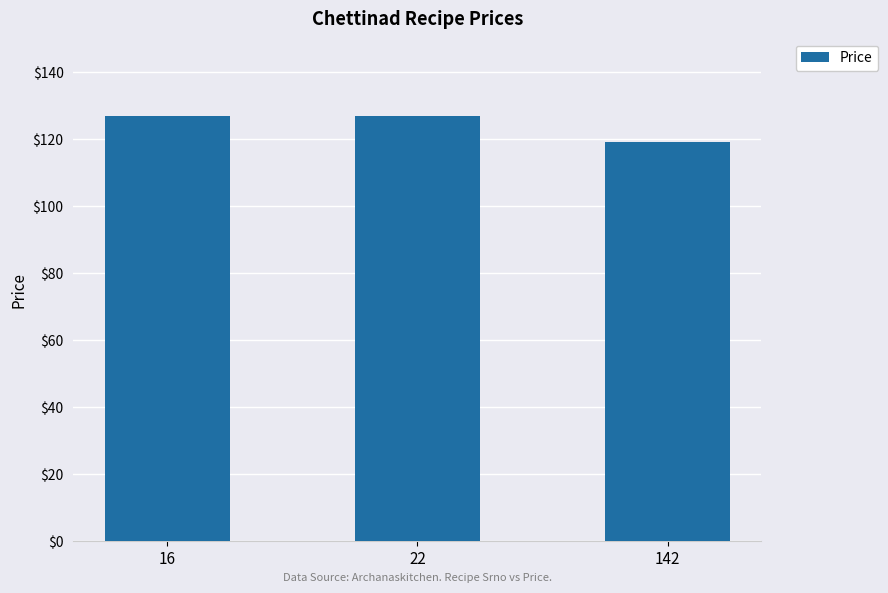

What is the value of the 1st bar from the left?

127